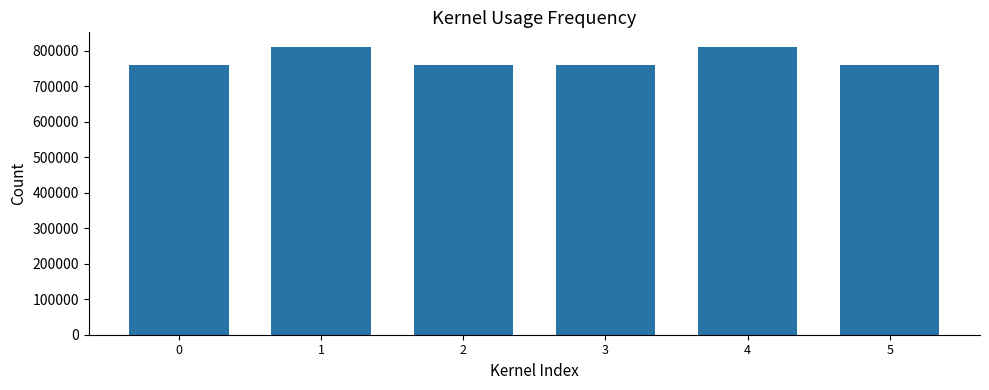

What is the greatest value displayed?

811471